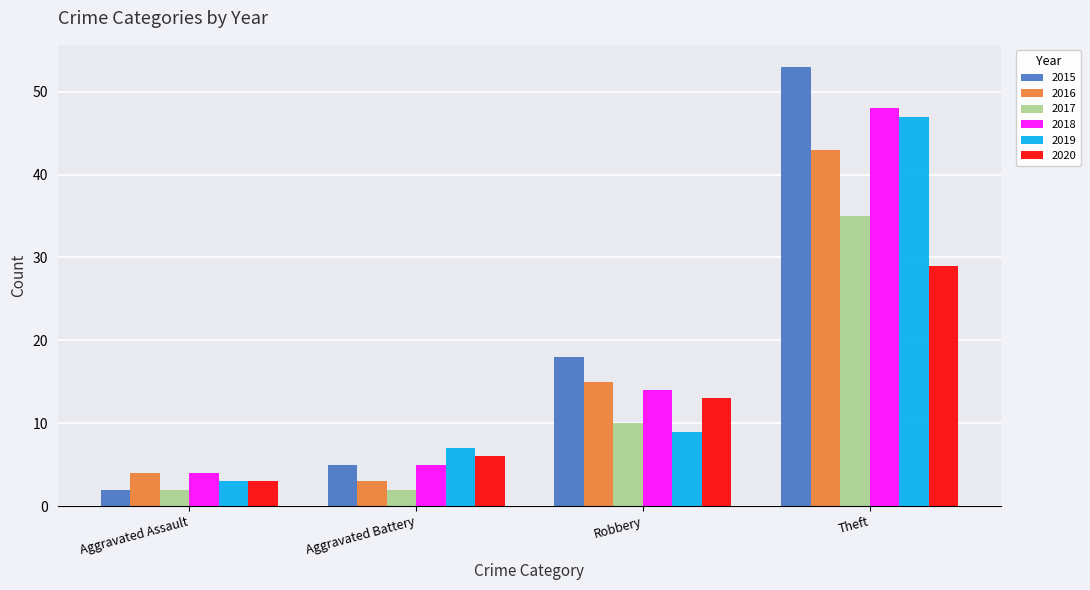

Is it true that 2018 equals 7 at Aggravated Battery?

False